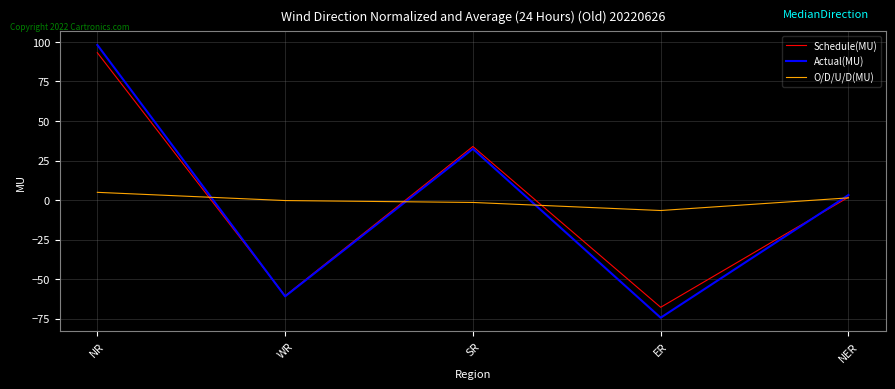

Between WR and SR, which series saw the biggest shift?

Schedule(MU)